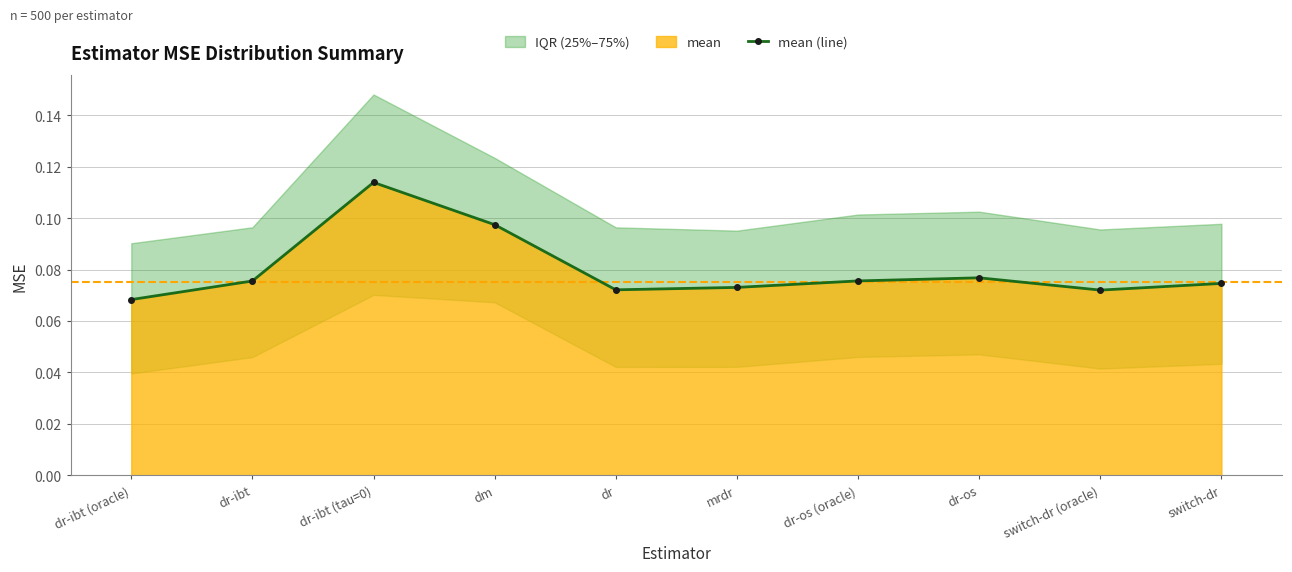

Which category has the lowest value across all series?

dr-ibt (oracle)